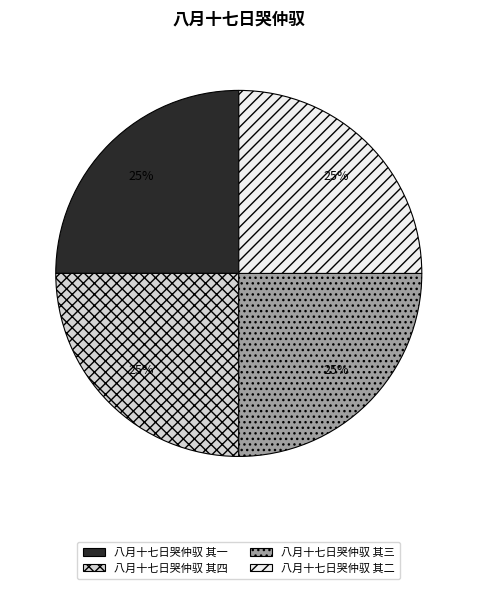

Is 八月十七日哭仲驭 其三 the majority of the pie?

No